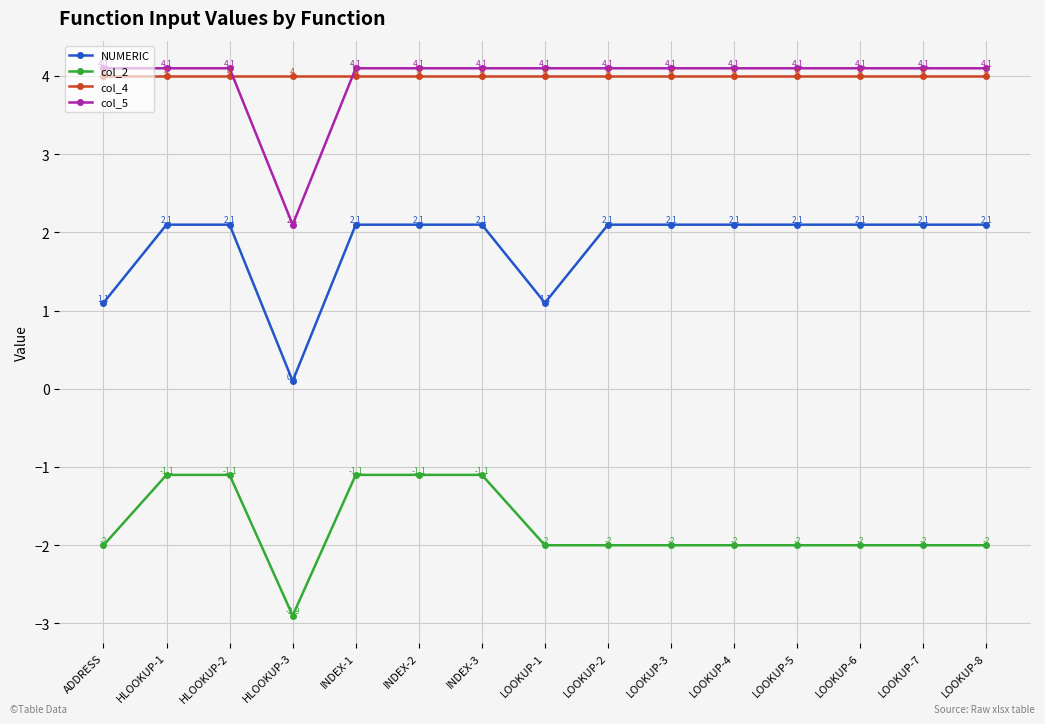

How many times do col_4 and col_5 cross each other?

2